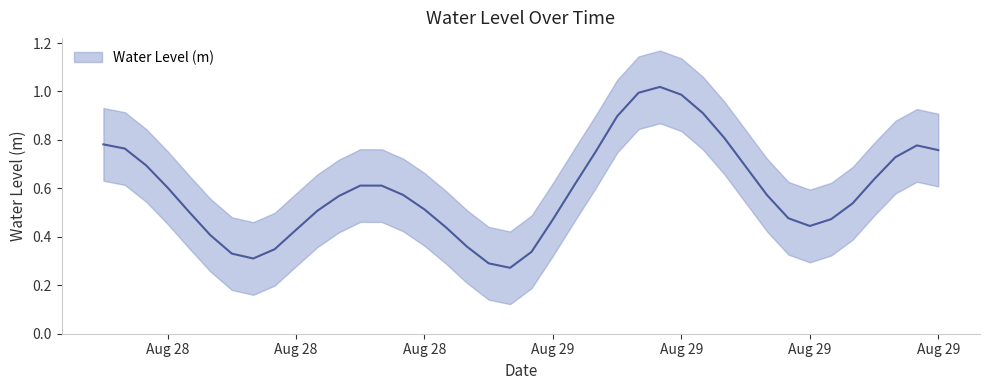

At which category does the data reach its first local peak?

2024-08-28 18:00:00